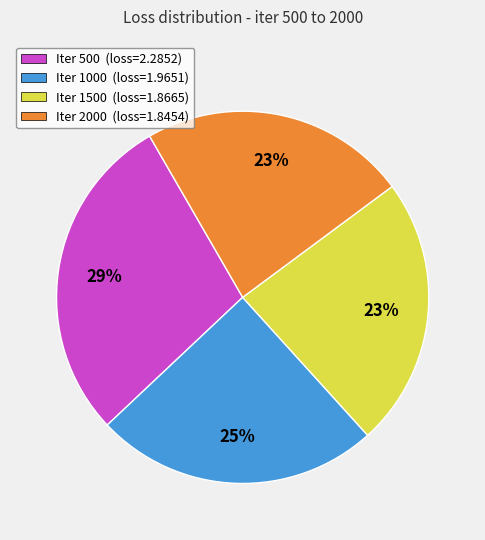

To the nearest percent, what is the average slice percentage?

25%